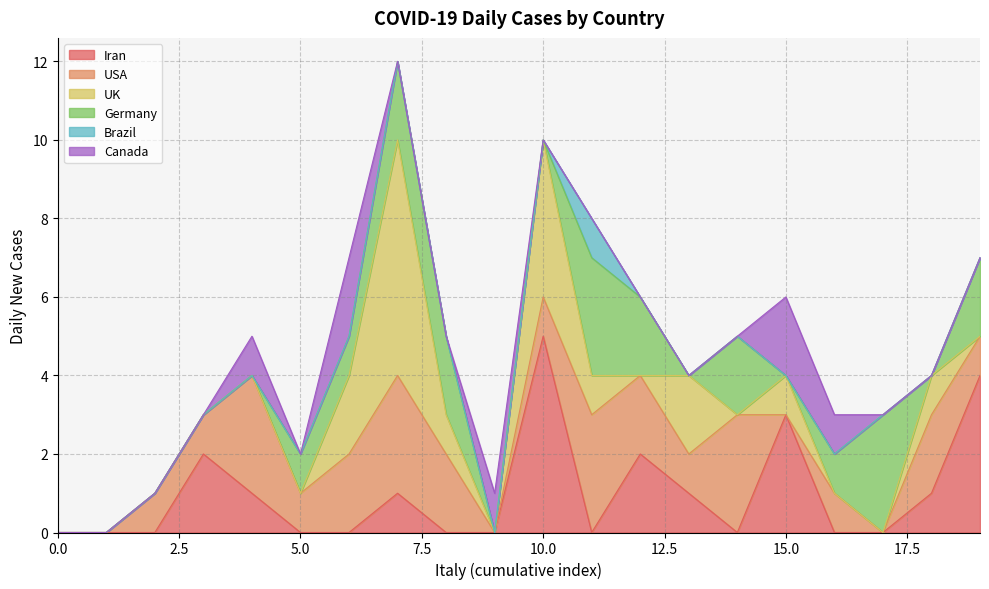

How many Iran values are between 0 and 2?

17